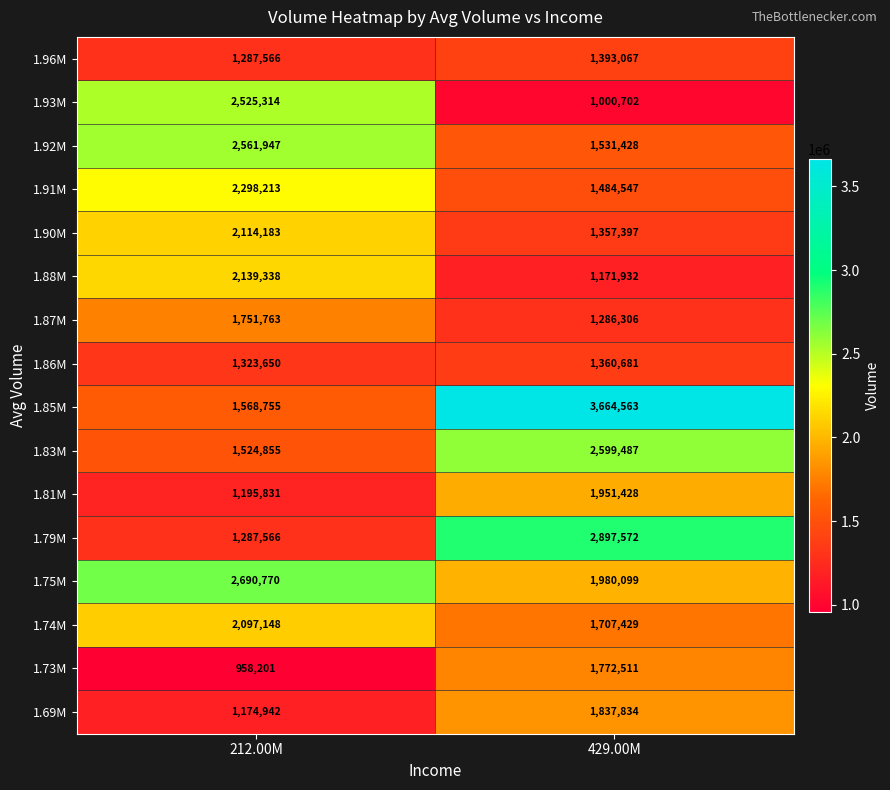

Which series has the largest total across all categories?

1.85M